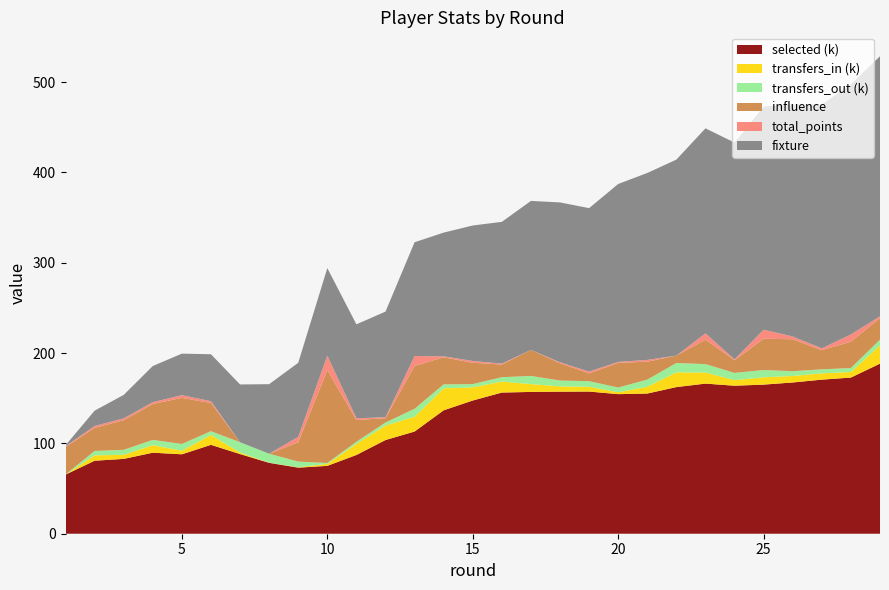

Reading left to right, extract all data points from this chart.

fixture: 1.0	17.0	26.0	40.0	46.0	52.0	64.0	77.0	82.0	97.0	104.0	117.0	126.0	137.0	150.0	157.0	165.0	177.0	181.0	197.0	207.0	217.0	227.0	240.0	247.0	257.0	270.0	277.0	288.0
selected: 65462.0	80830.0	82843.0	89710.0	87937.0	98420.0	88202.0	78486.0	73159.0	75137.0	87202.0	103741.0	113143.0	136675.0	147508.0	156309.0	157007.0	157270.0	157415.0	154541.0	155217.0	162360.0	166219.0	163877.0	165109.0	167471.0	170610.0	172908.0	188336.0
transfers_in: 0.0	5953.0	4539.0	8365.0	3966.0	10992.0	1703.0	142.0	459.0	2184.0	12238.0	16044.0	16371.0	24294.0	14558.0	12189.0	8650.0	5883.0	5301.0	2109.0	7529.0	16314.0	12235.0	6201.0	8093.0	7202.0	6950.0	6217.0	20222.0
transfers_out: 0.0	4897.0	5526.0	5815.0	7504.0	4118.0	11372.0	9958.0	6264.0	990.0	2397.0	3364.0	8829.0	4454.0	3615.0	4826.0	9050.0	6469.0	6186.0	5204.0	7900.0	10361.0	9396.0	7968.0	8084.0	5270.0	4475.0	4337.0	6361.0
influence: 30.4	25.6	32.8	39.8	51.0	31.2	0.0	0.0	21.4	102.8	24.0	4.8	47.4	30.0	23.6	14.0	28.8	19.2	8.6	27.4	19.8	8.2	27.0	14.0	34.6	35.4	21.2	29.2	23.8
total_points: 1.0	2.0	2.0	2.0	3.0	2.0	0.0	0.0	6.0	16.0	2.0	1.0	11.0	1.0	2.0	1.0	0.0	1.0	2.0	1.0	2.0	0.0	7.0	1.0	10.0	3.0	2.0	8.0	2.0